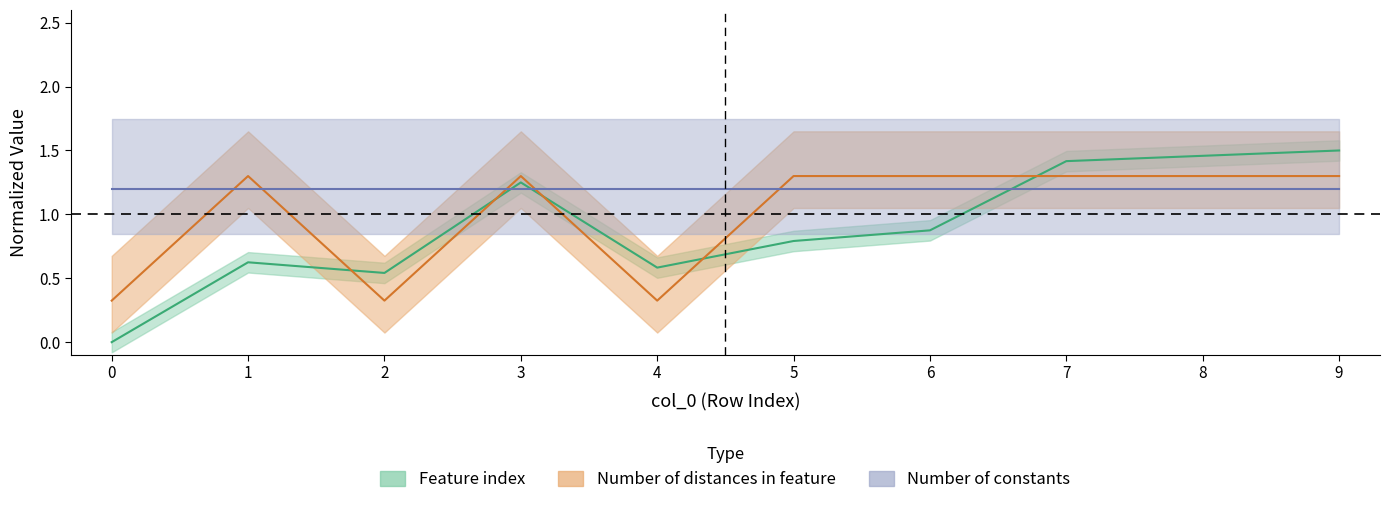

After their last crossing, which series has the higher values: Feature index or Number of distances in feature?

Feature index